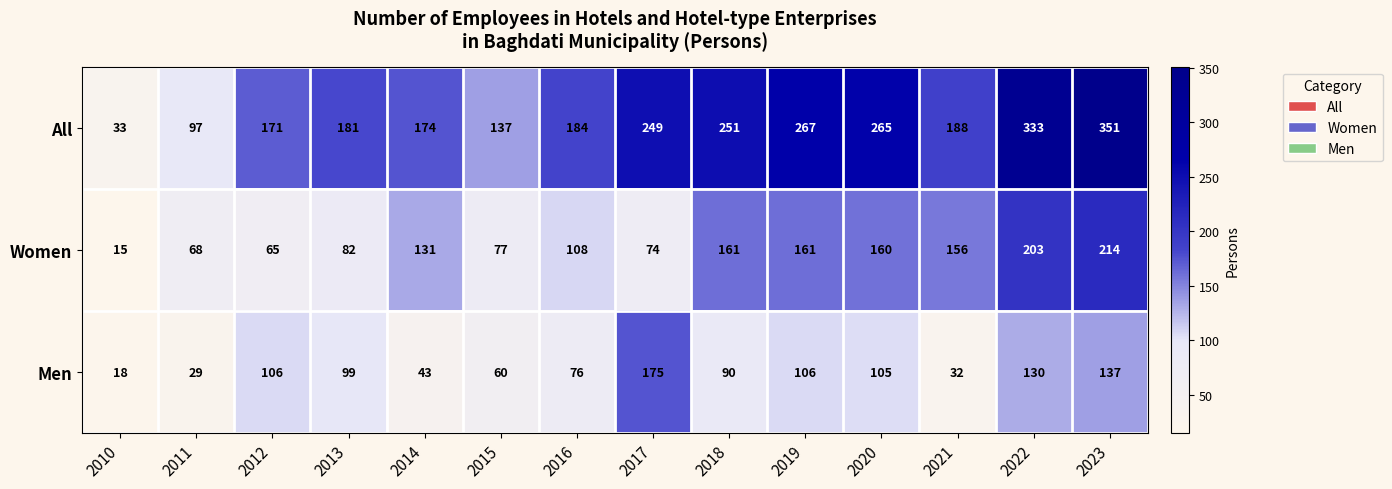

What is the spread (max minus min) of values at 2010?

18